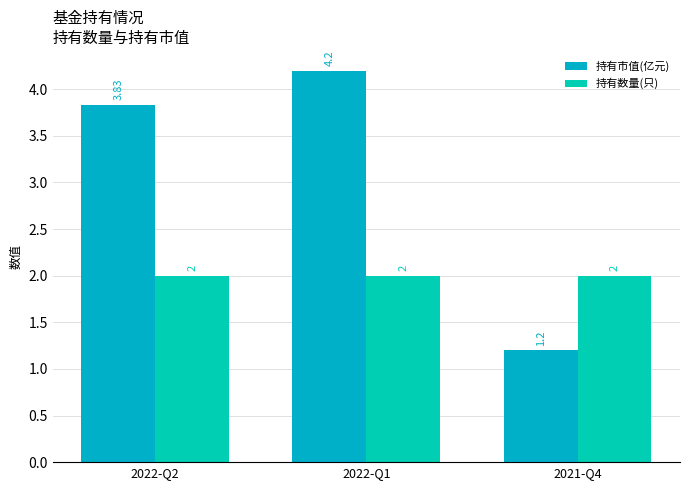

Reading right to left, list all the values displayed in this chart.

持有市值(亿元): 2021-Q4=1.2	2022-Q1=4.2	2022-Q2=3.8
持有数量(只): 2021-Q4=2.0	2022-Q1=2.0	2022-Q2=2.0